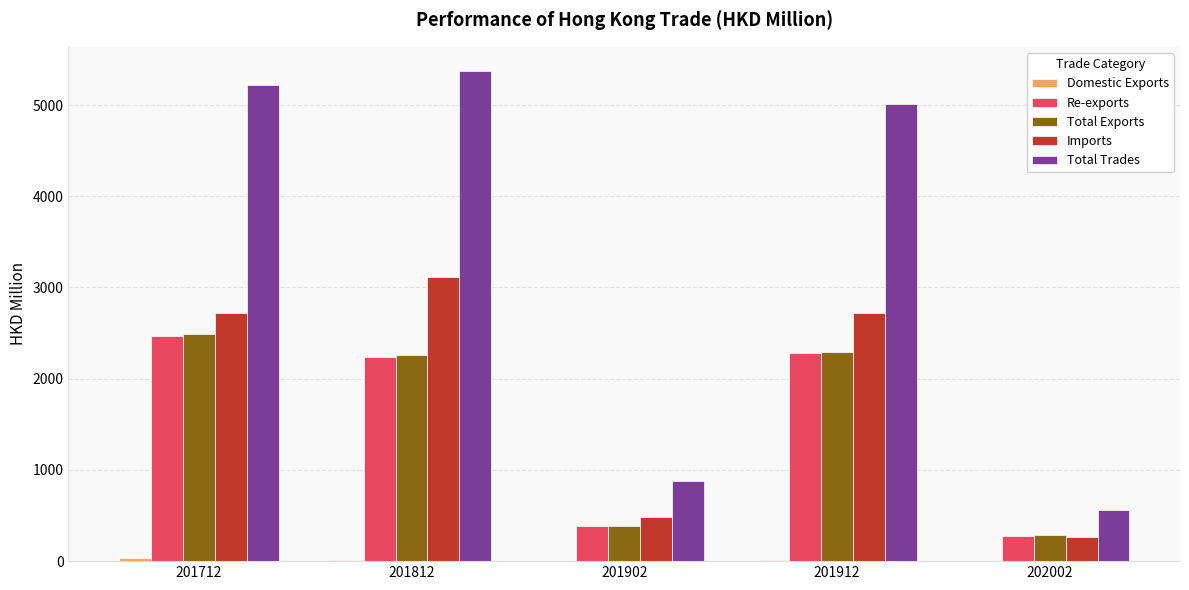

Is the value of Total Trades at 201912 greater than the value of Imports at 201912?

Yes